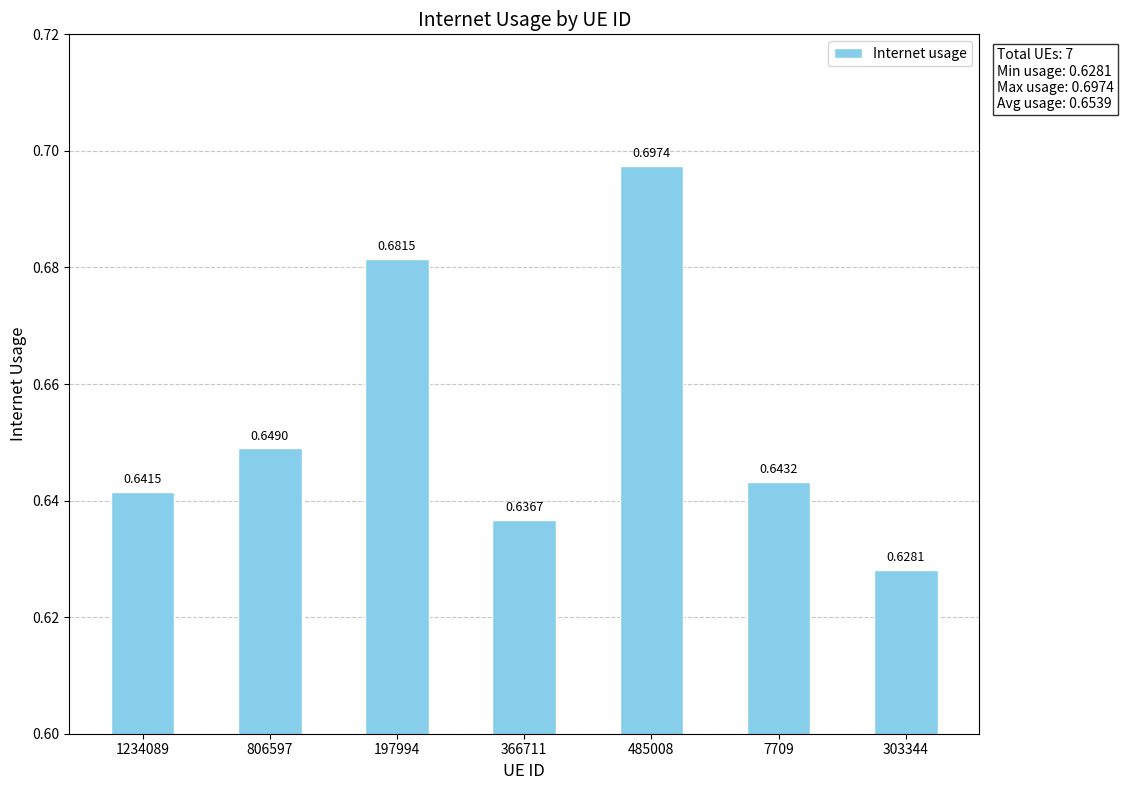

What is the difference between the maximum and minimum values?

0.1